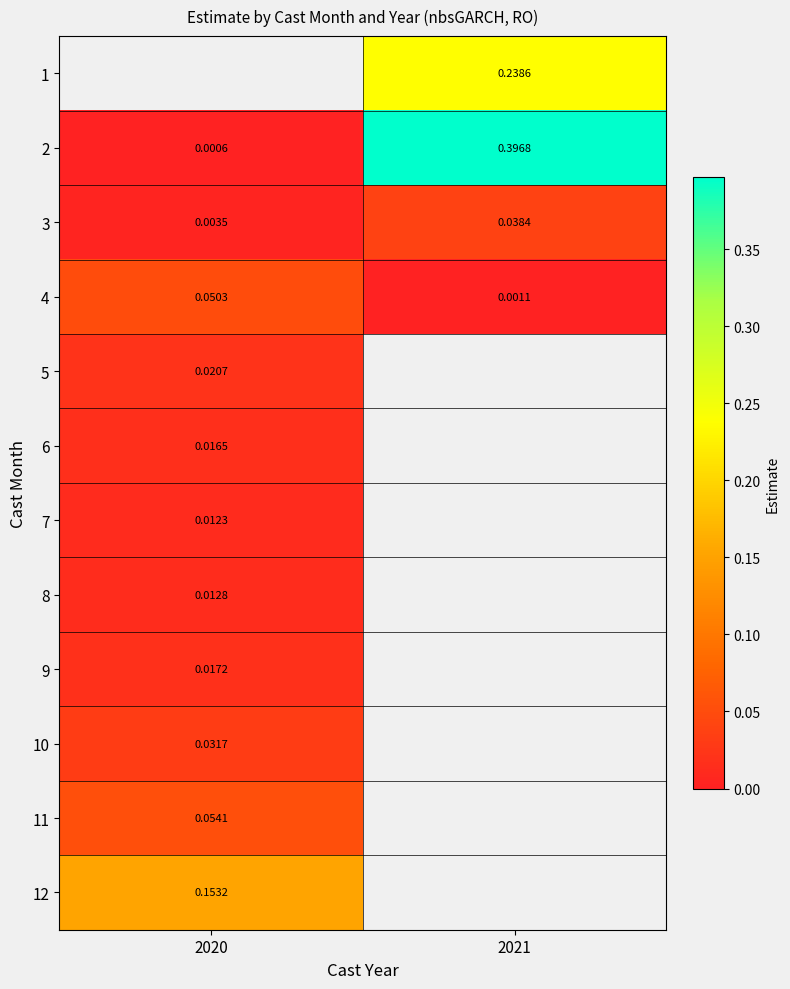

Is the value of 4 at 2020 greater than the value of 10 at 2020?

Yes